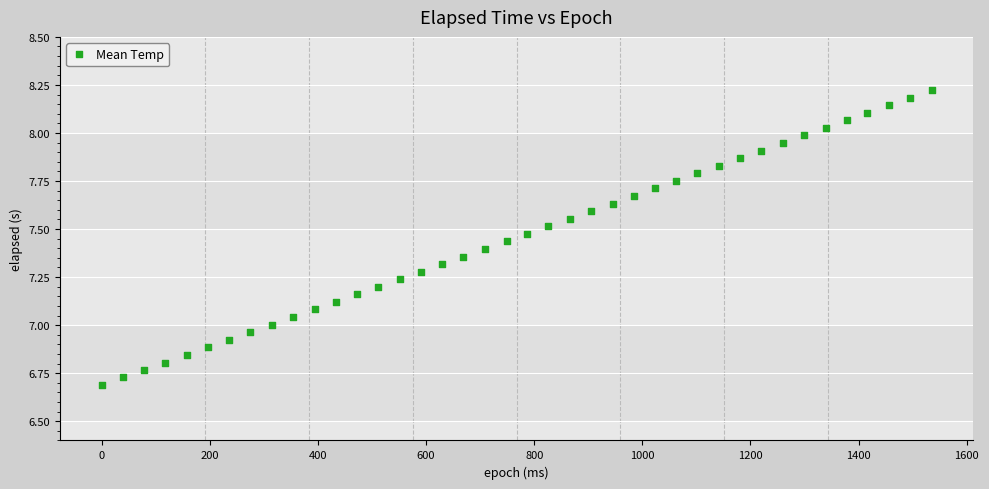

What is the range of Y values (max minus min)?

1.5